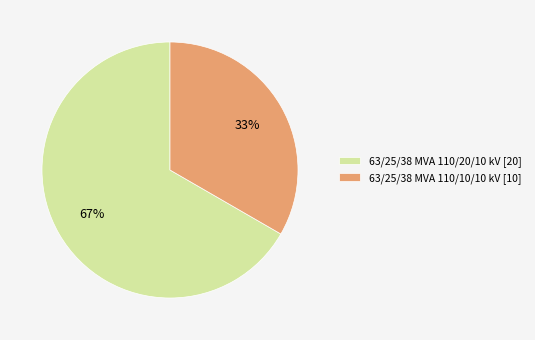

Rank the categories by value from lowest to highest.

63/25/38 MVA 110/10/10 kV, 63/25/38 MVA 110/20/10 kV